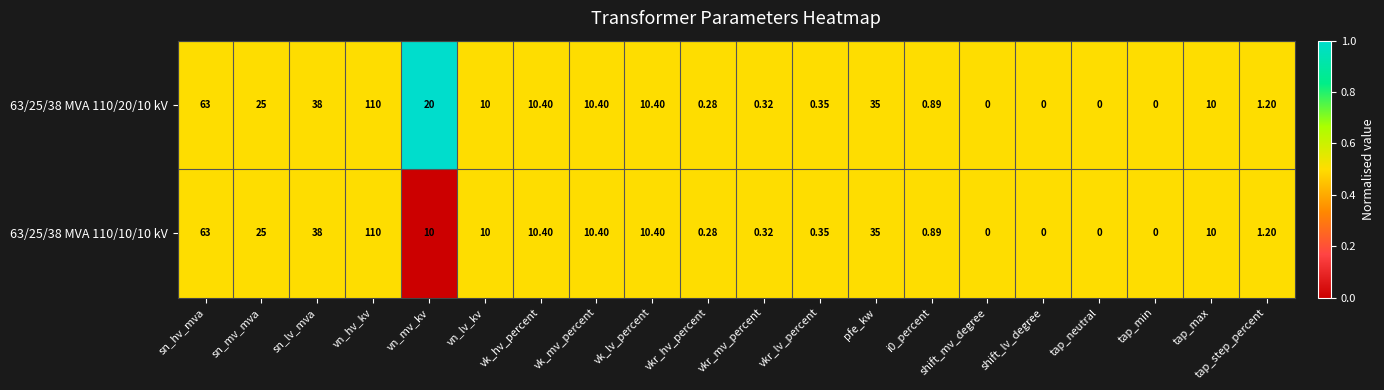

At which label is 63/25/38 MVA 110/20/10 kV closest to 55?

sn_hv_mva